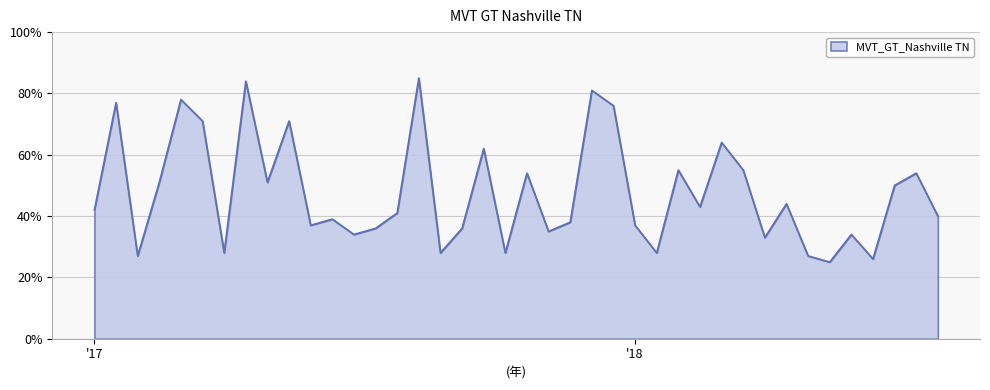

What is the smallest value displayed?

25